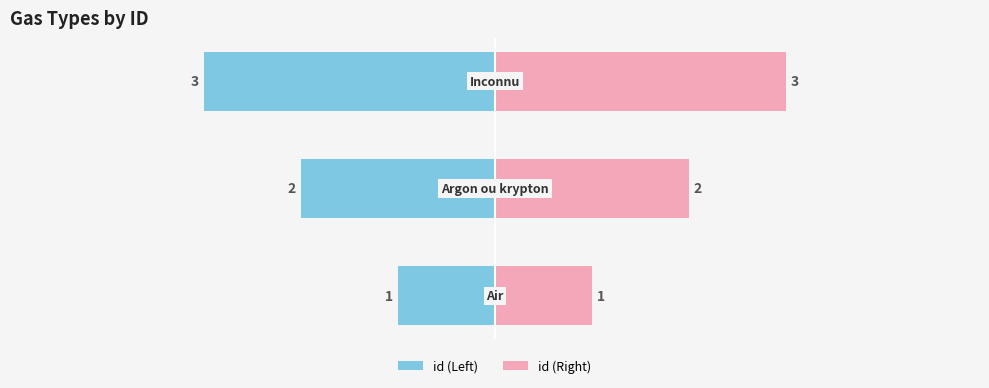

What is the average value?

2